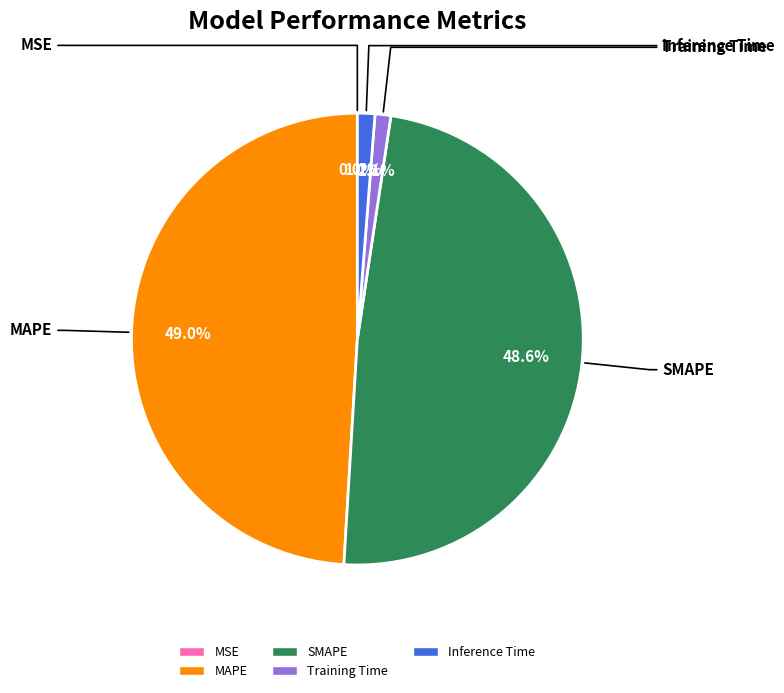

Does any single category account for the majority?

No